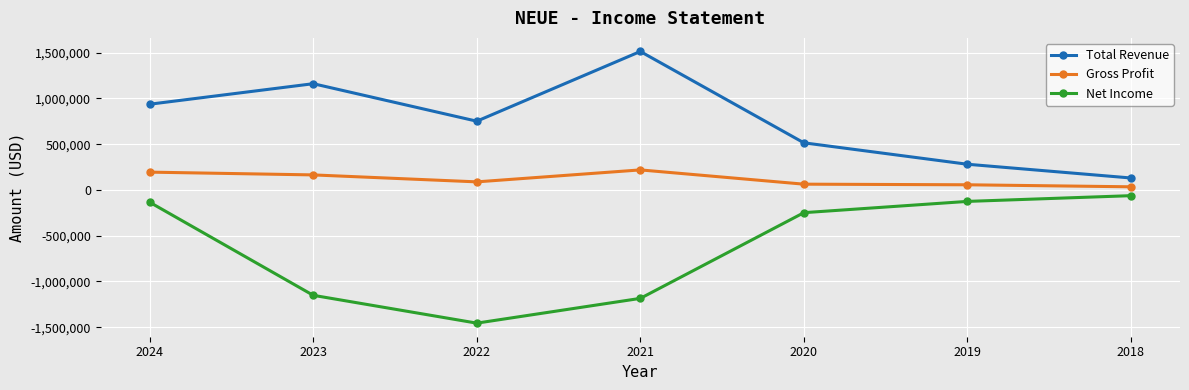

What is the value of the Net Income point at the 5th from the left?

-248400